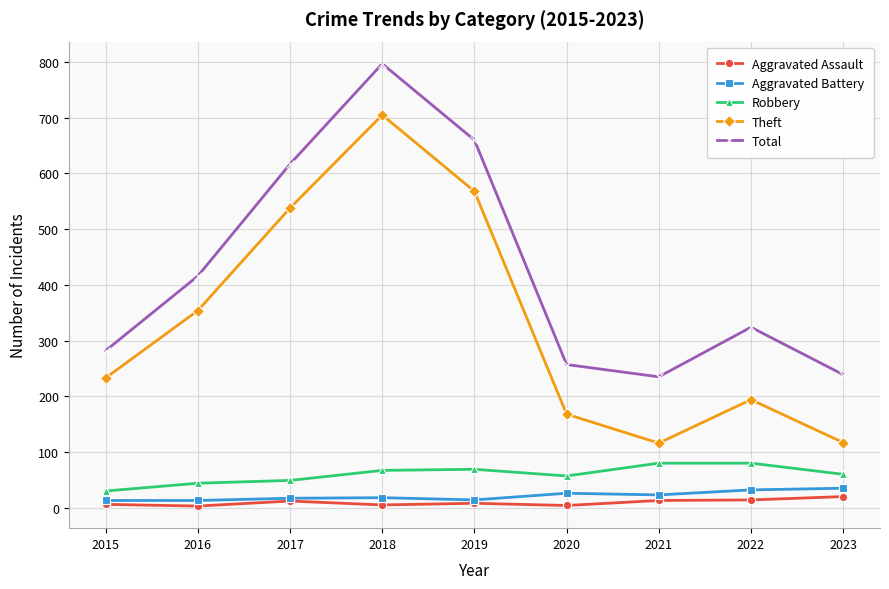

At which label does Aggravated Assault first exceed 8?

2017